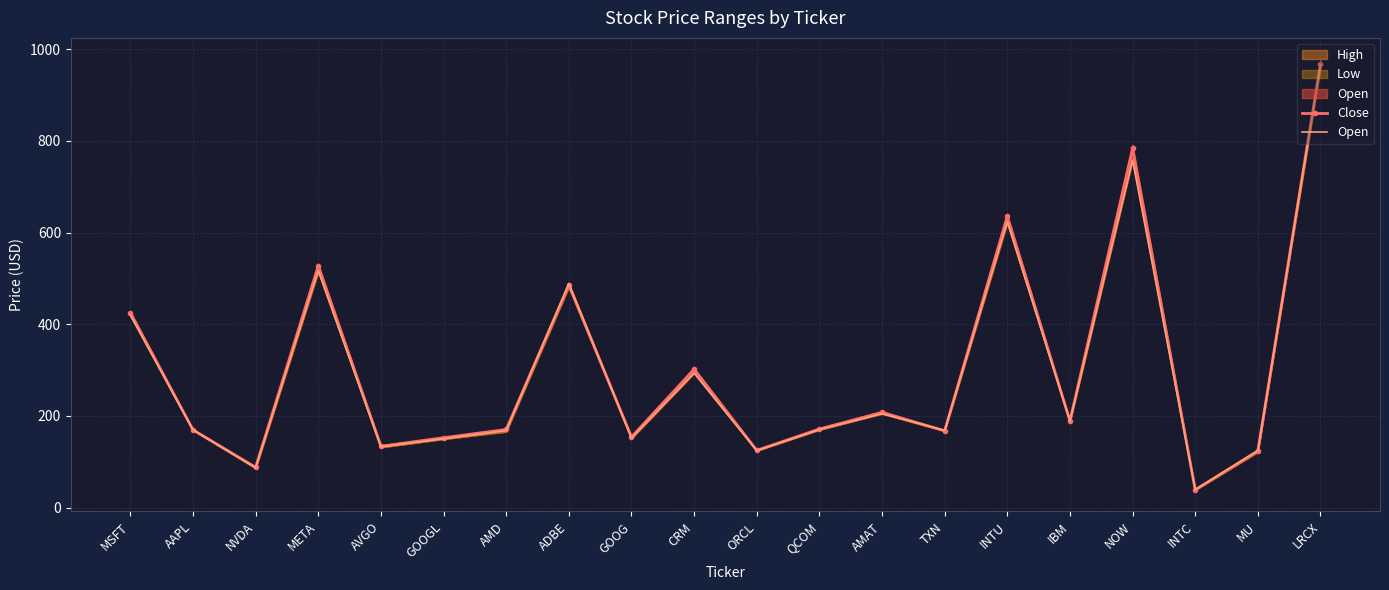

At how many categories does at least one series exceed 181?

9